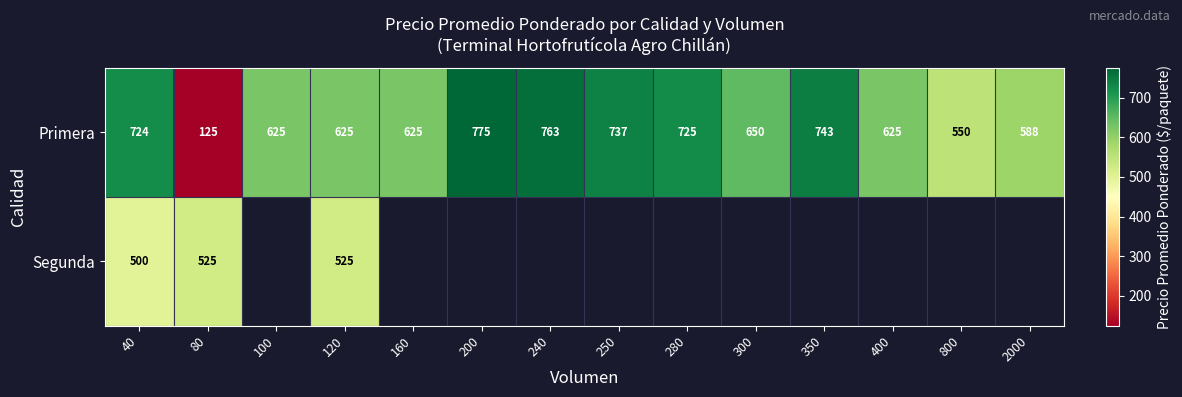

Where is Primera nearest to the value 450?

800